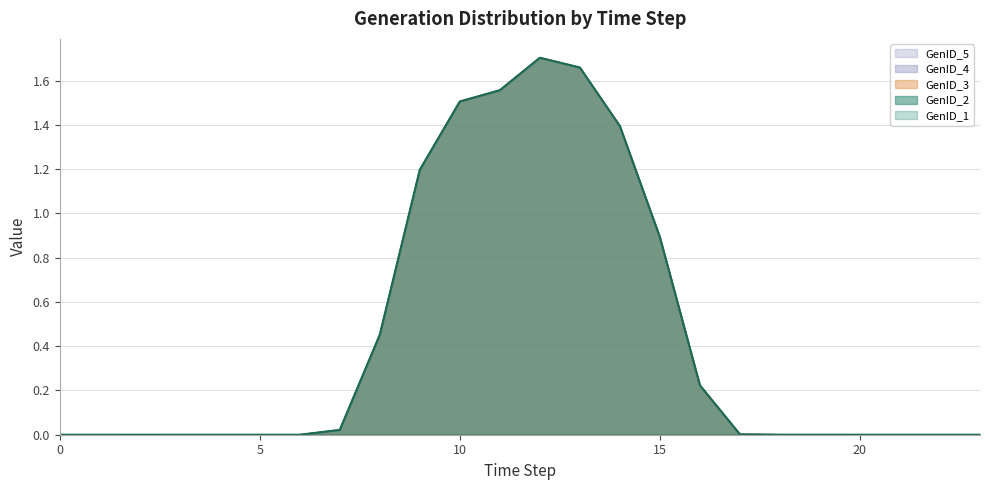

True or false: GenID_2 has more than 1 points higher than both neighbors.

True